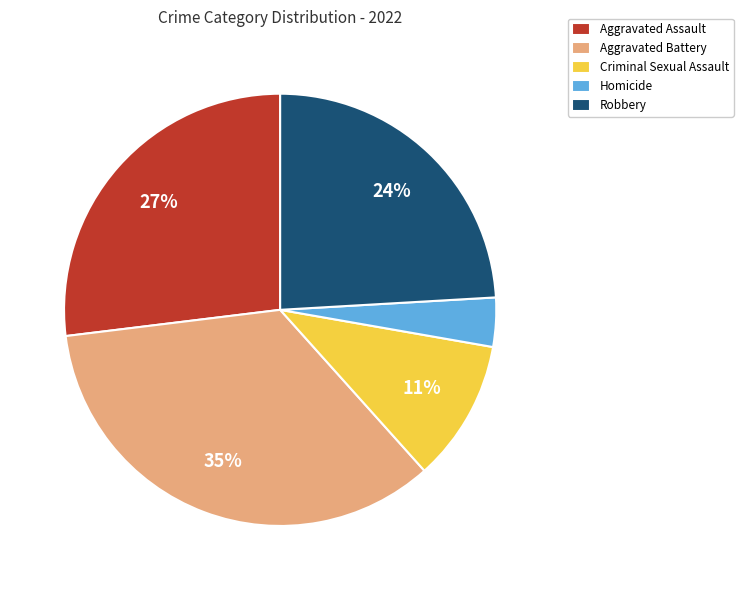

To the nearest percent, what percentage of the pie is Homicide?

4%